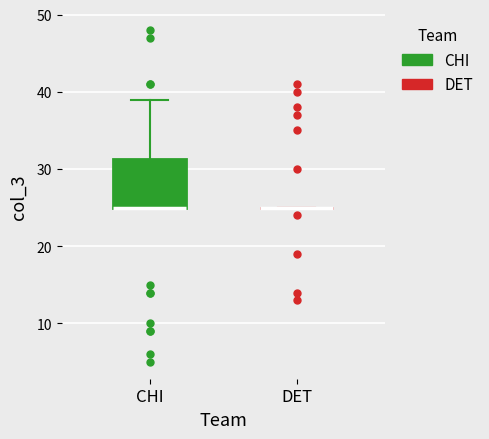

Reading left to right, read every box against the y-axis: the position of its median line, the range the box covers, and the ends of its whiskers. The values are not printed on the chart, so give them approximately, as read against the axis.

CHI: median 25 (drawn on the box's lower edge), box 25 to 31, whiskers 25 to 39
DET: box collapsed to a line at 25, whiskers 25 to 25